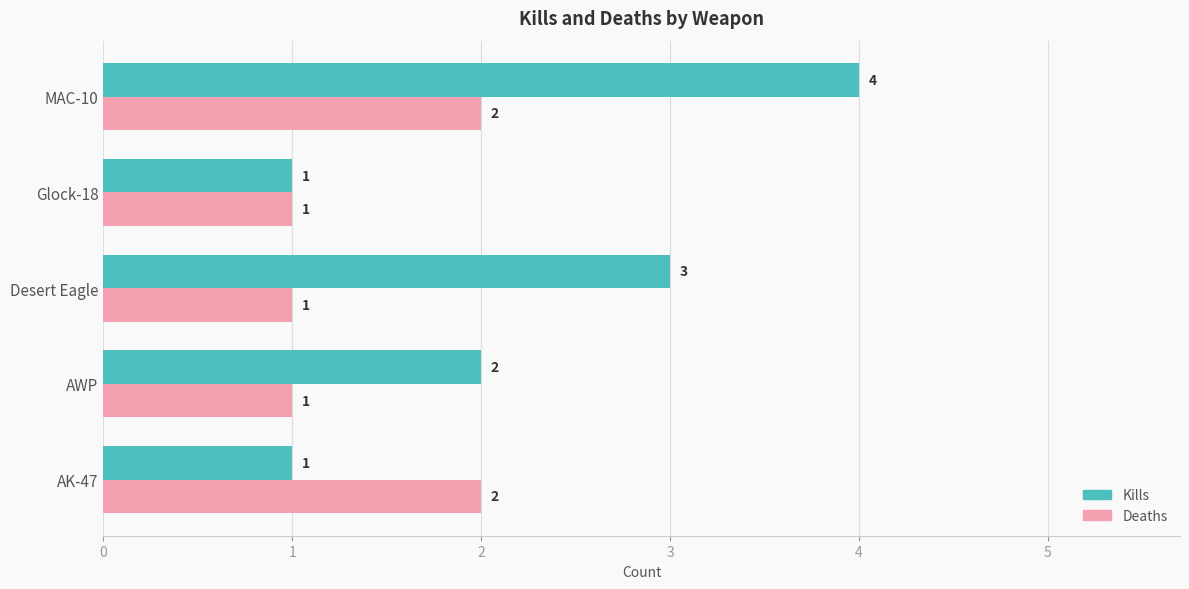

Which series has the widest spread of values?

Kills